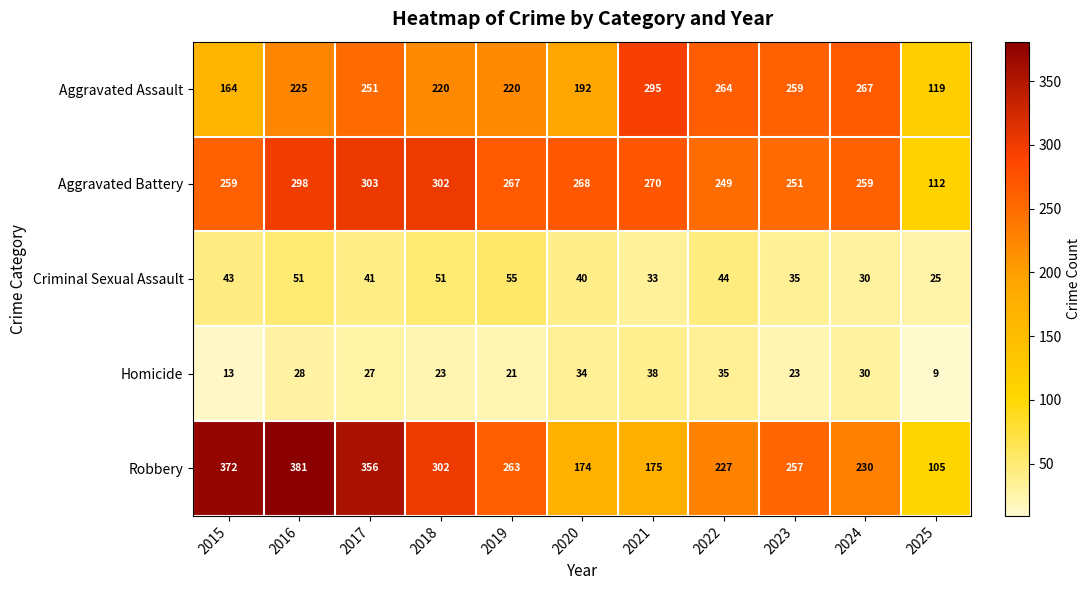

List the series in order of their peak value, highest first.

Robbery, Aggravated Battery, Aggravated Assault, Criminal Sexual Assault, Homicide